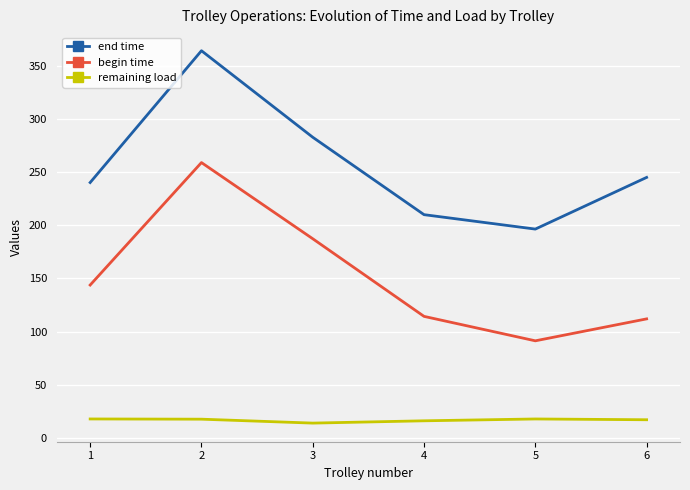

What is the lowest value of the end time series?

196.3